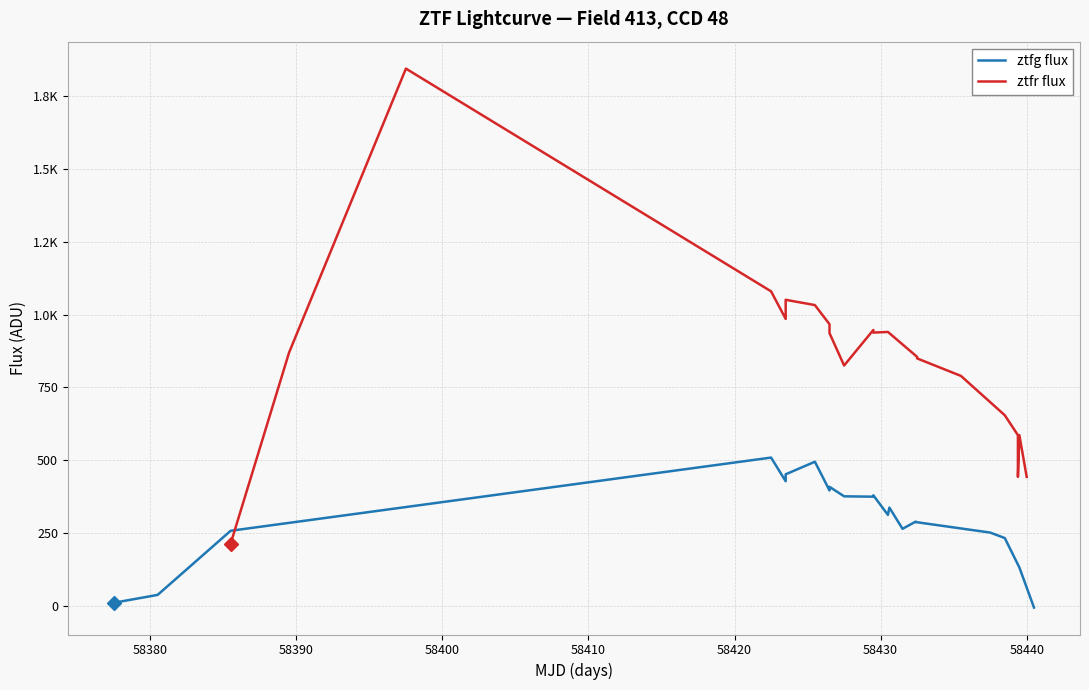

What is the difference between the second highest and second lowest values in the ztfg flux series?

483.8